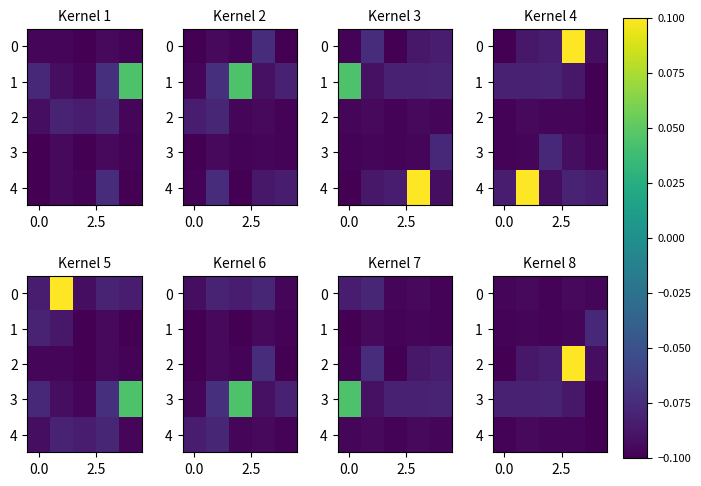

What is the sum of all 3 values?

-0.4